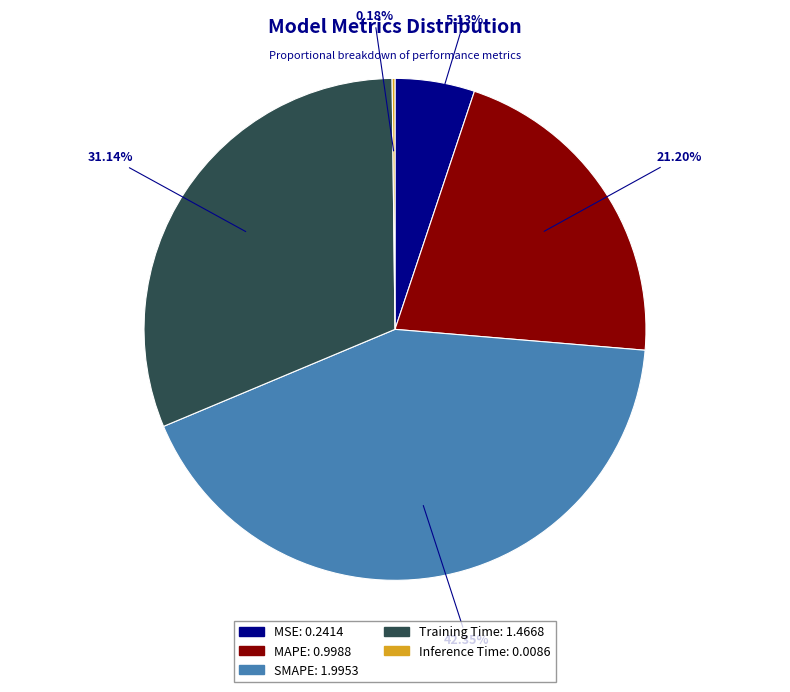

Does MSE account for over 50% of the chart?

No